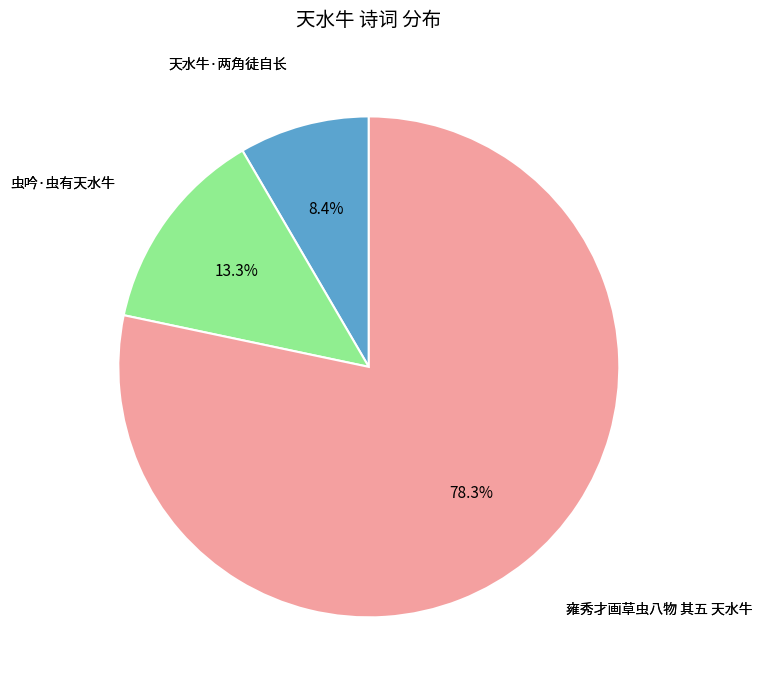

Is there any slice that represents more than half of the pie?

Yes